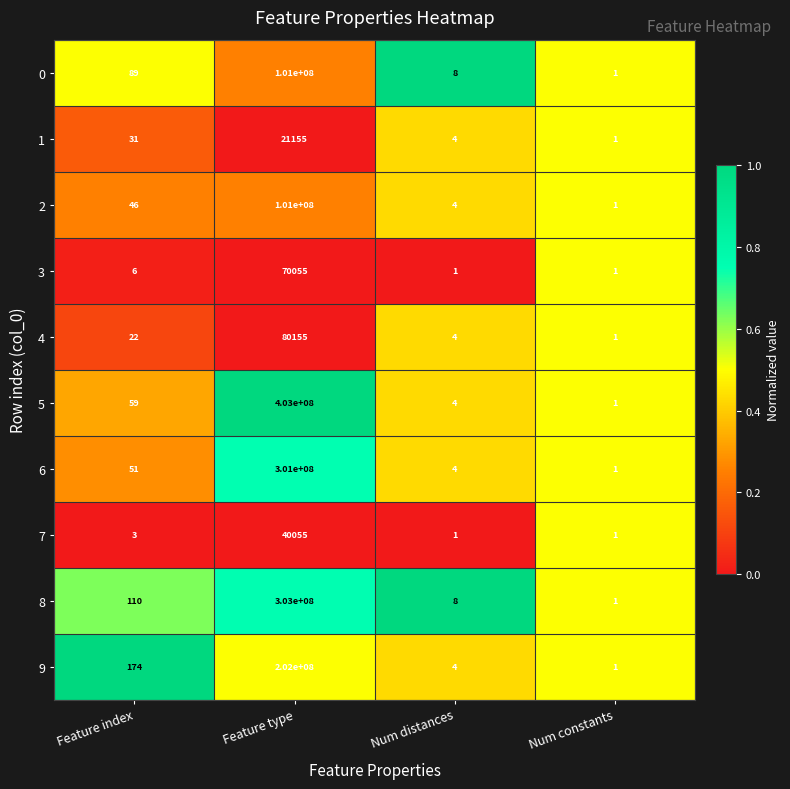

At which category is the sum across all series the highest?

Feature type